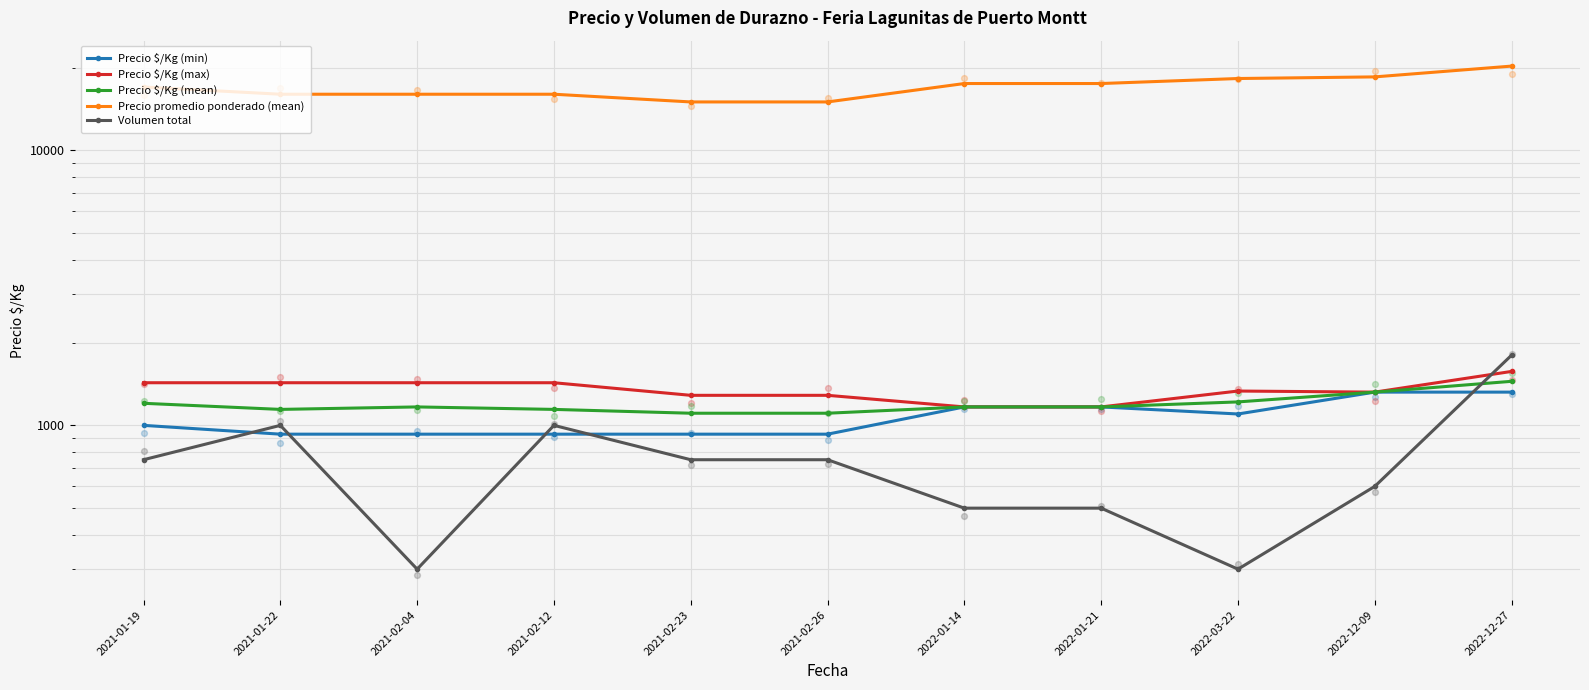

Which series contains the highest Y value?

Precio promedio ponderado (mean)